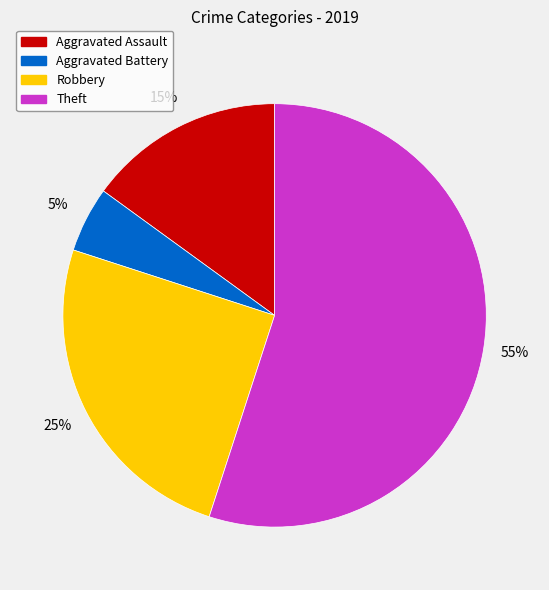

True or false: Robbery accounts for 35% of the total.

False